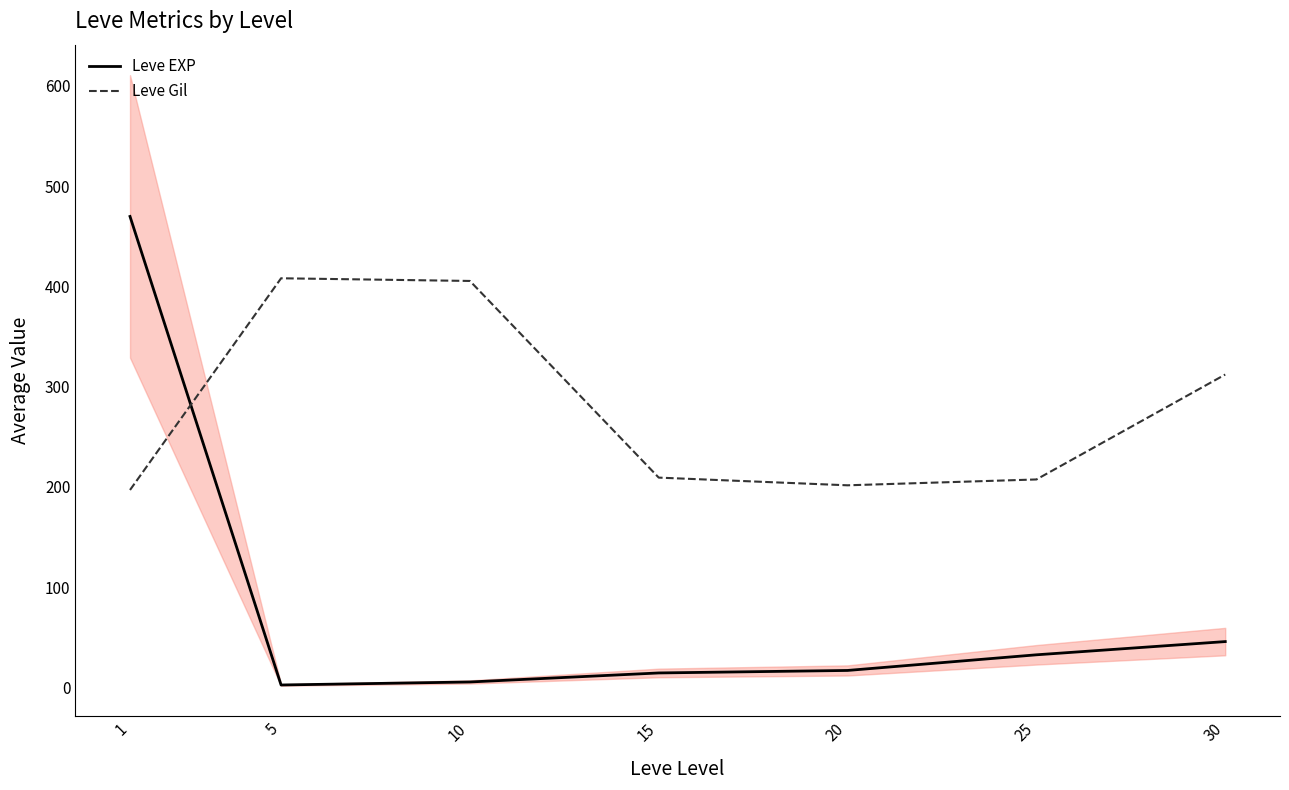

Which category has the lowest value in the Leve Gil series?

1